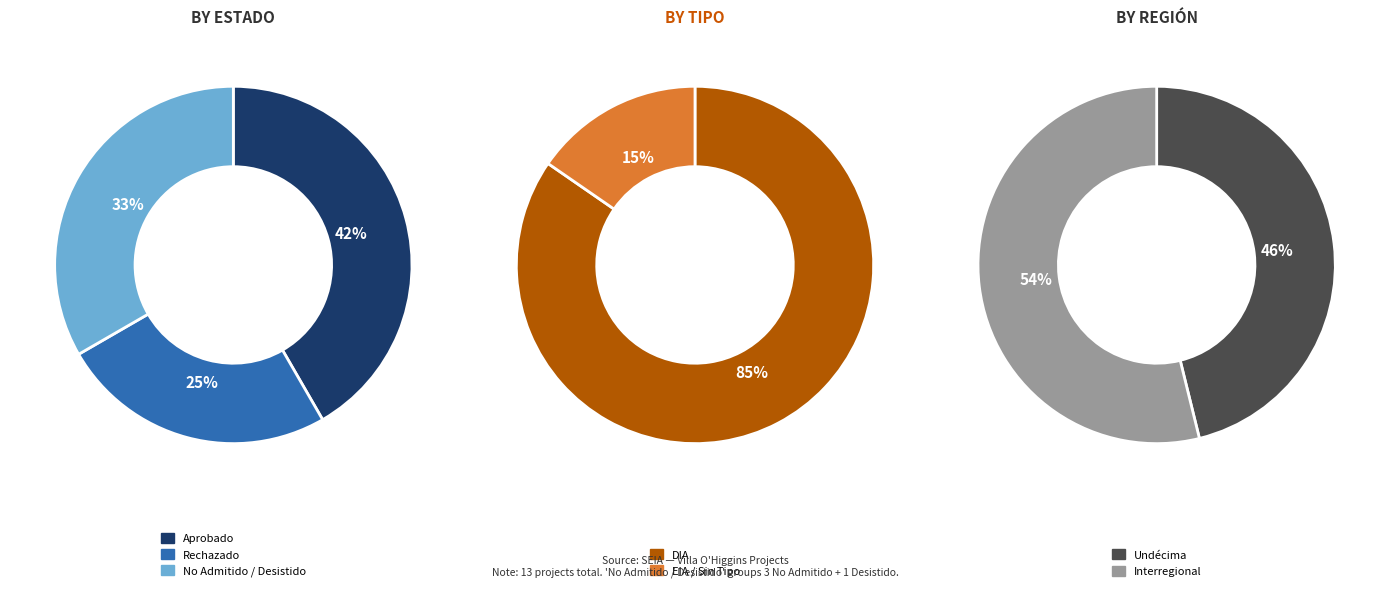

The Aprobado slice represents 51% of the pie. True or false?

False